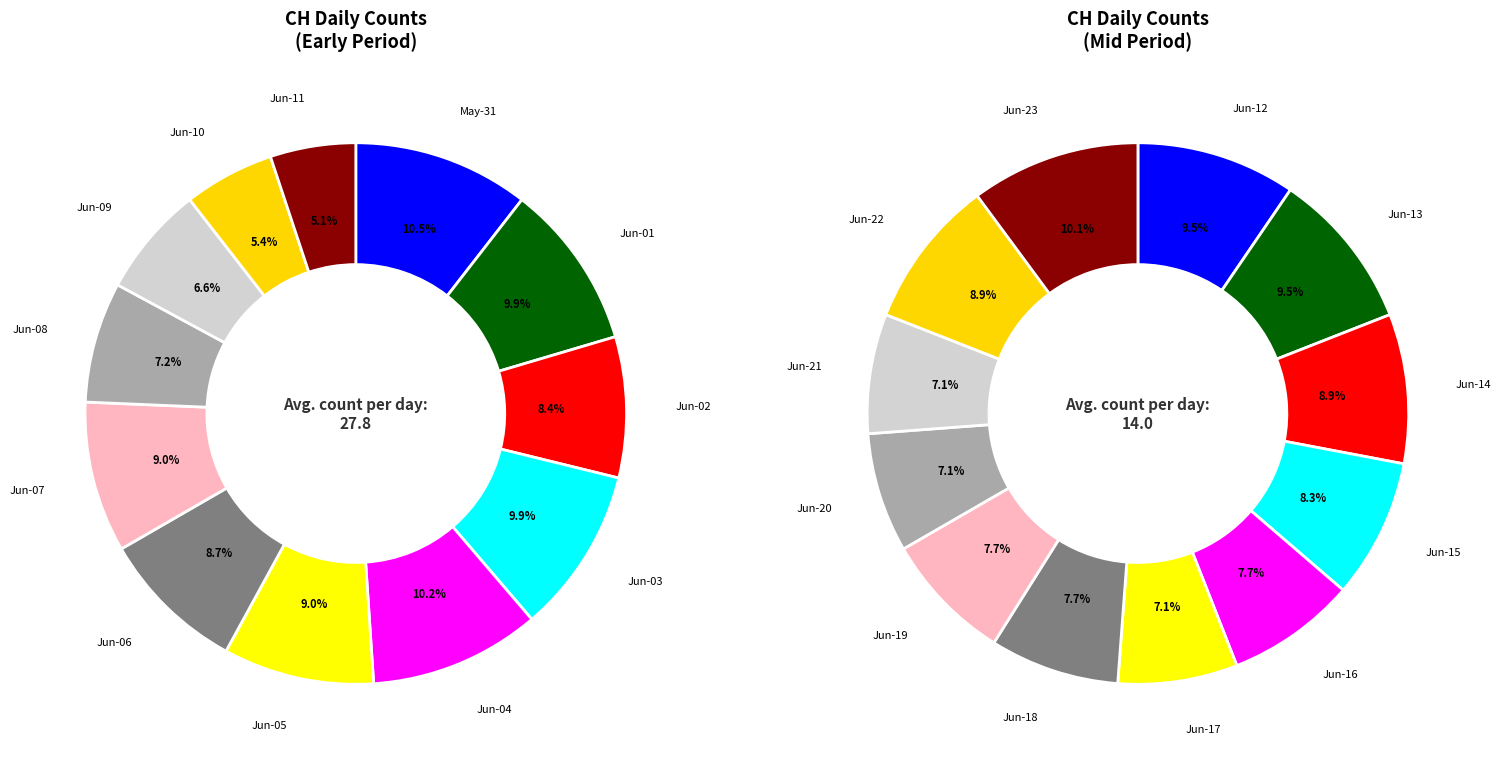

How many slices are in this pie chart?

12